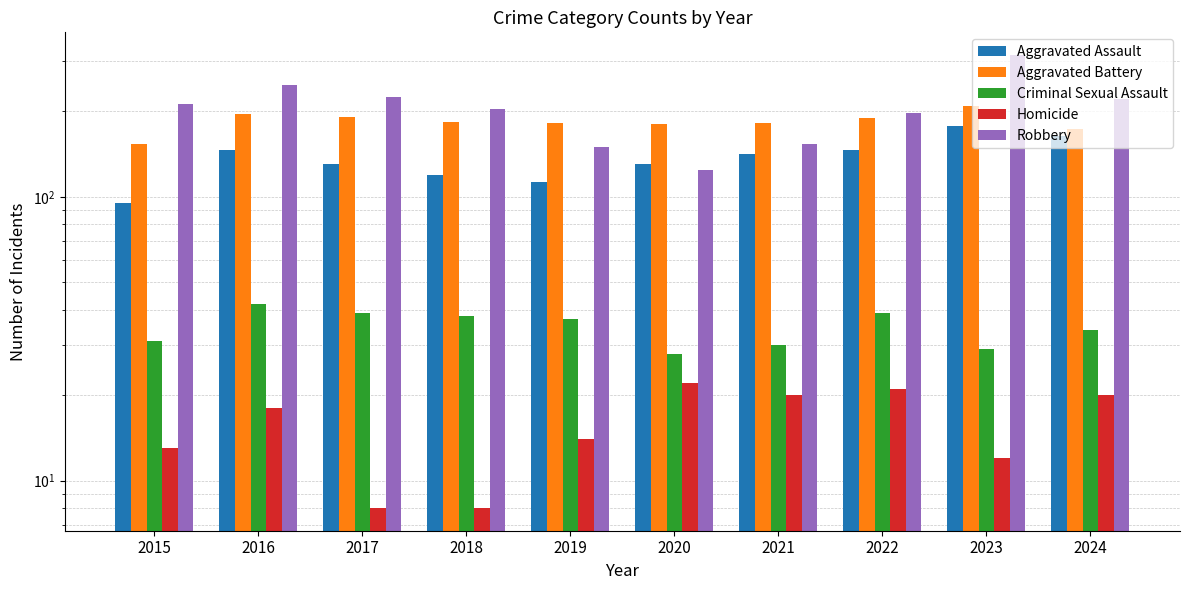

Where does the Homicide series first go above 18?

2020